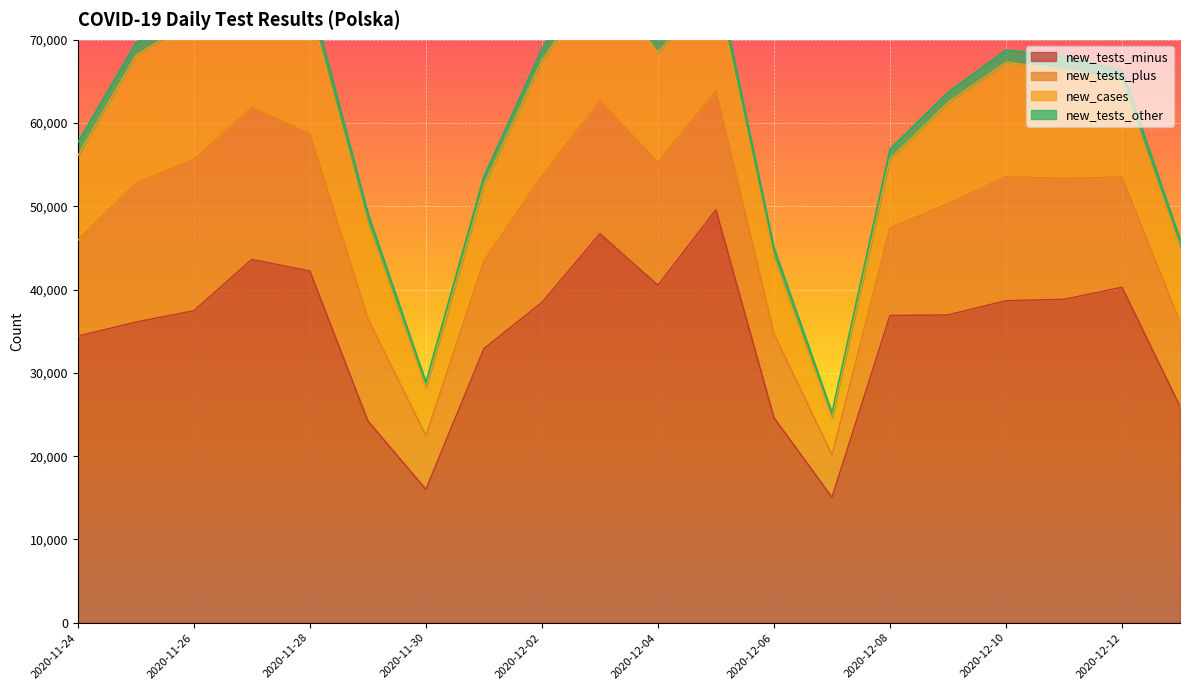

Rank the series by their maximum value, from highest to lowest.

new_tests_minus, new_tests_plus, new_cases, new_tests_other